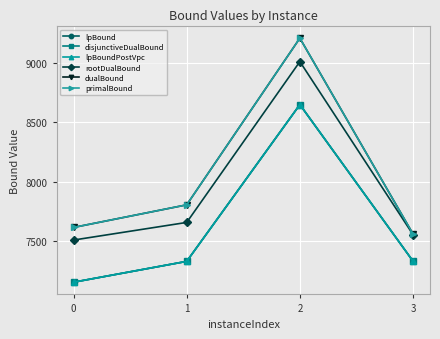

How many interior local peaks does the lpBoundPostVpc series have?

1